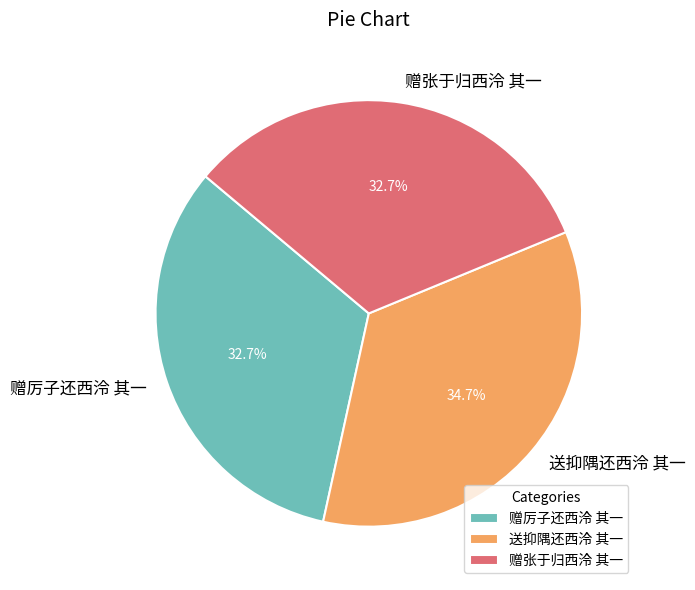

To the nearest percent, what is the difference between the largest and smallest slice percentages?

2%